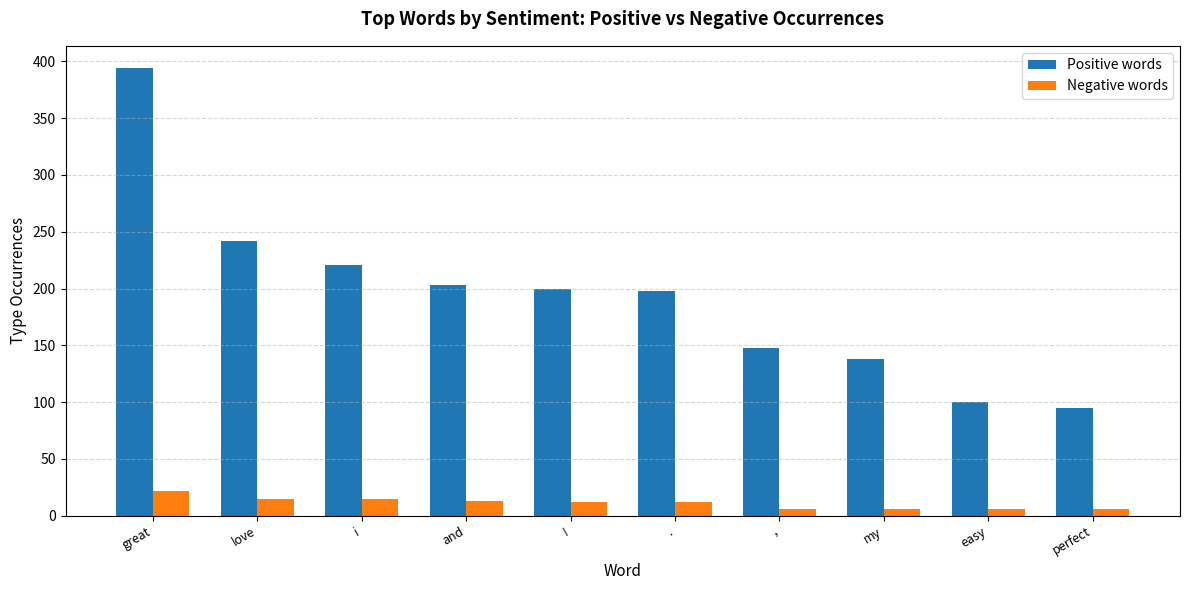

What is the difference between the second highest and second lowest values in the Positive words series?

142